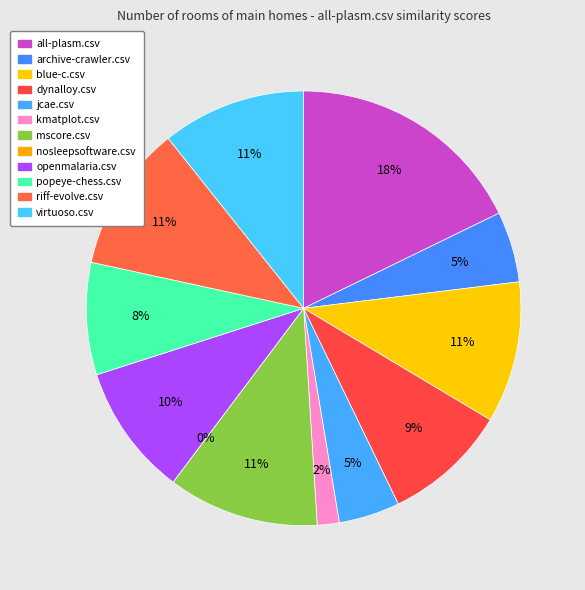

Between all-plasm.csv and mscore.csv, which is larger?

all-plasm.csv